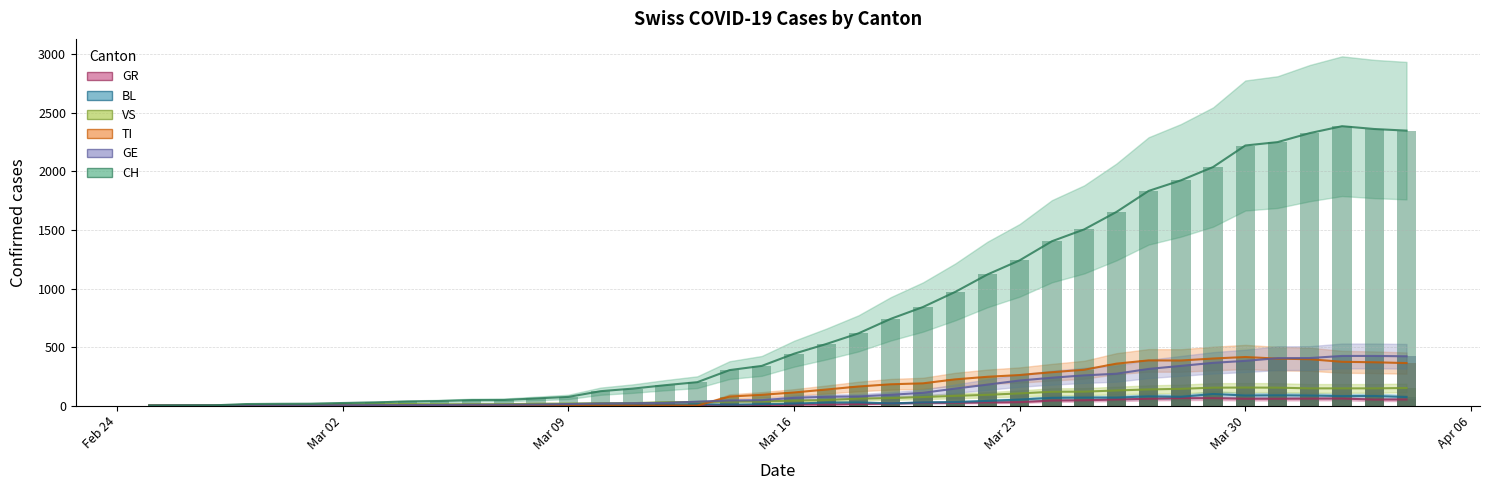

Is it true that CH equals 337 at 2020-03-18?

False